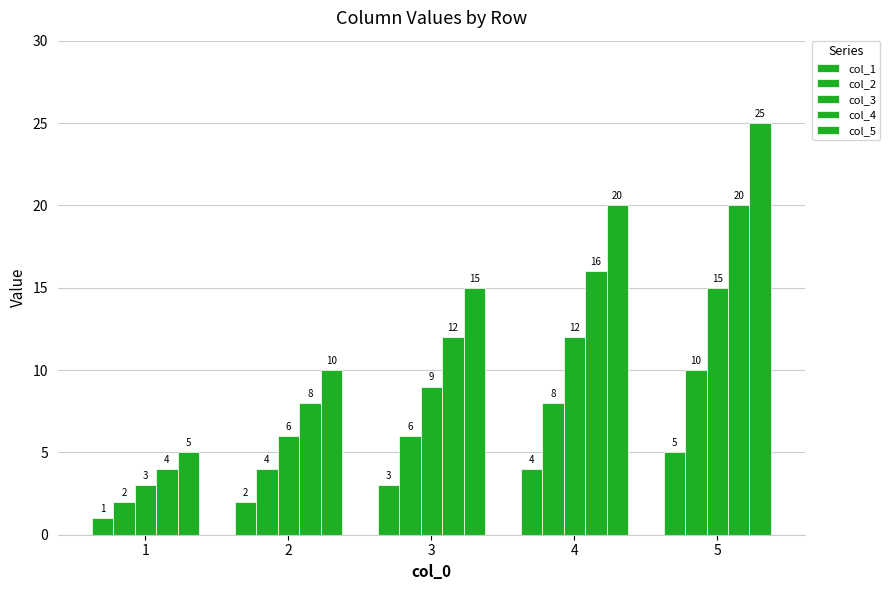

At 4, list the series in order from smallest to largest.

col_1, col_2, col_3, col_4, col_5